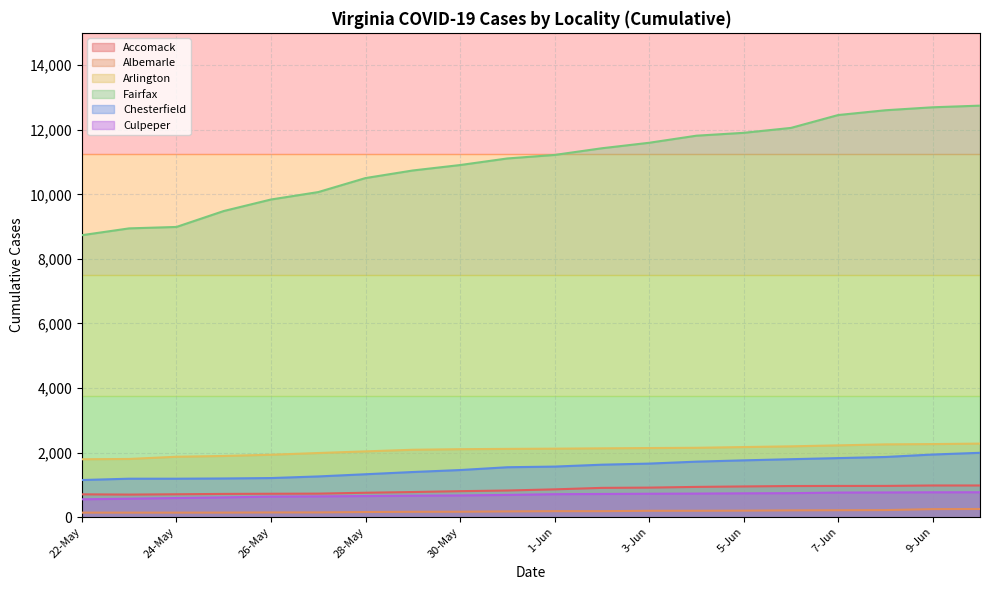

True or false: Accomack and Culpeper cross at least once.

False